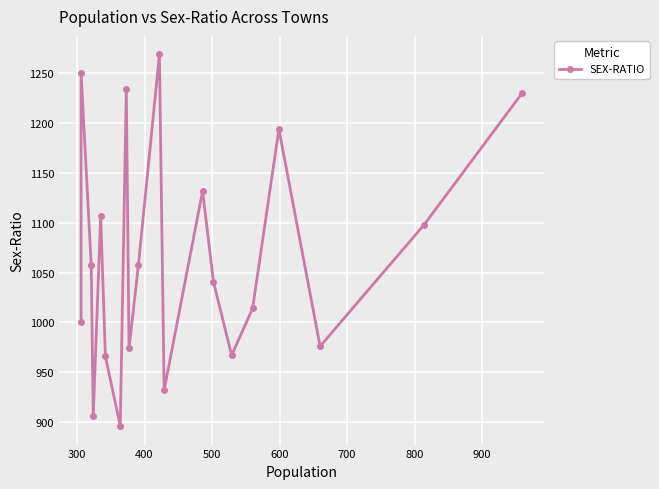

The chart shows a value of 1686 at 800. True or false?

False